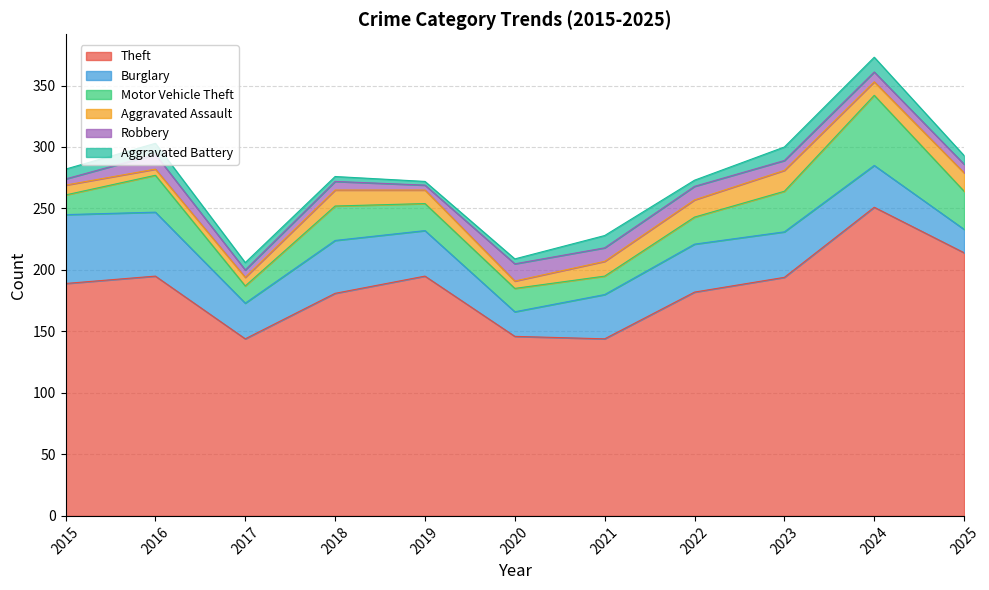

What is the value of the Theft point at the 9th from the left?

194